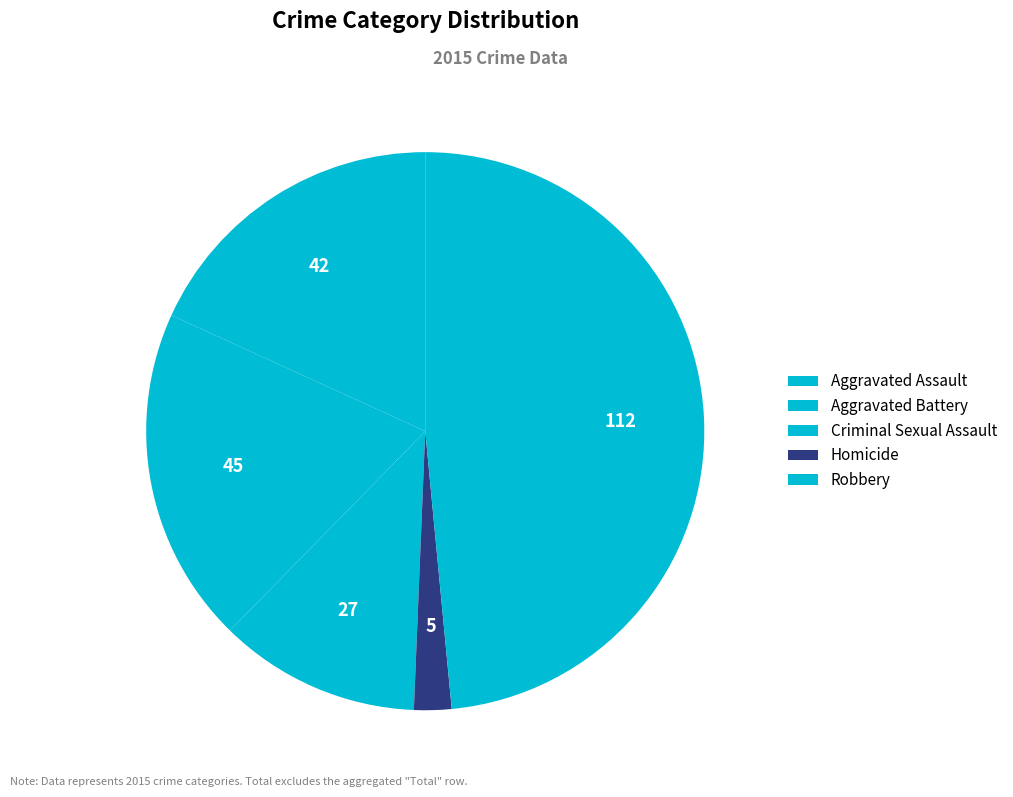

How many slices are in this pie chart?

5